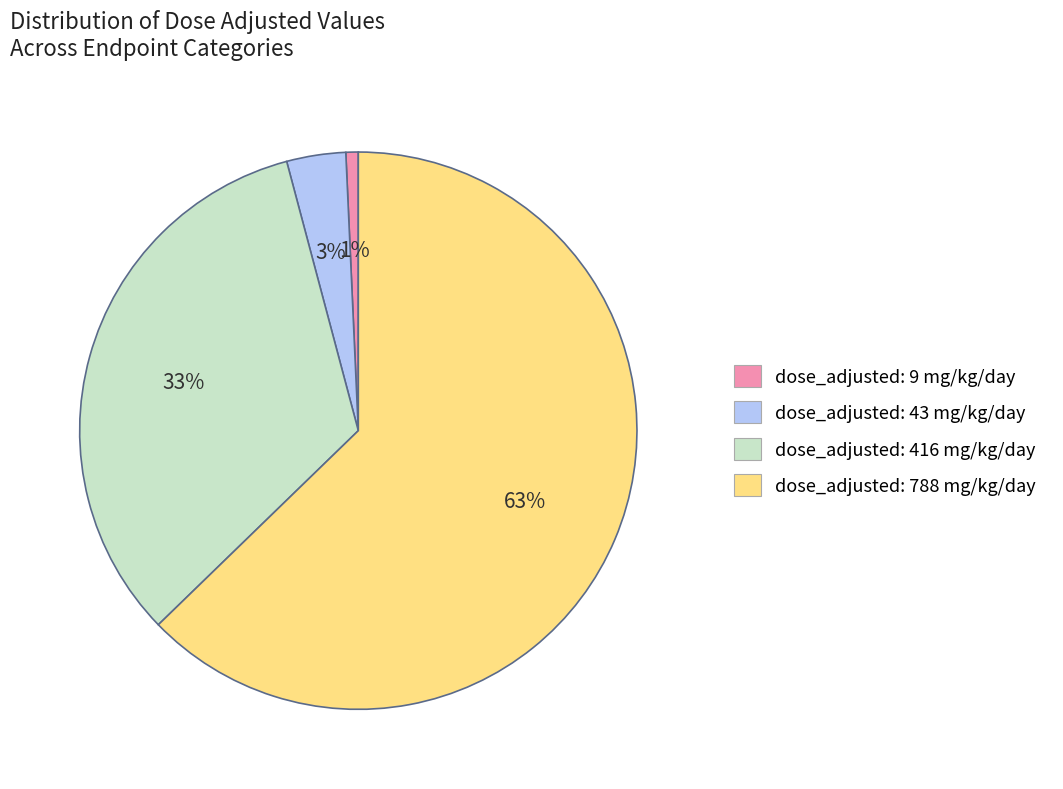

Which category has the biggest portion of the pie?

dose_adjusted: 788 mg/kg/day